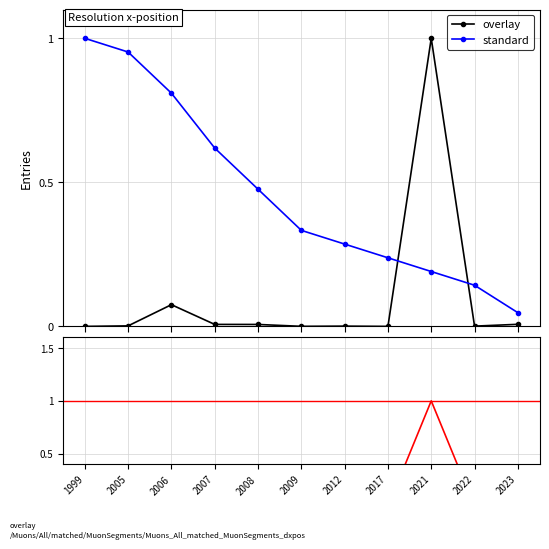

Which series ends up on top after the final intersection of standard and ratio?

standard